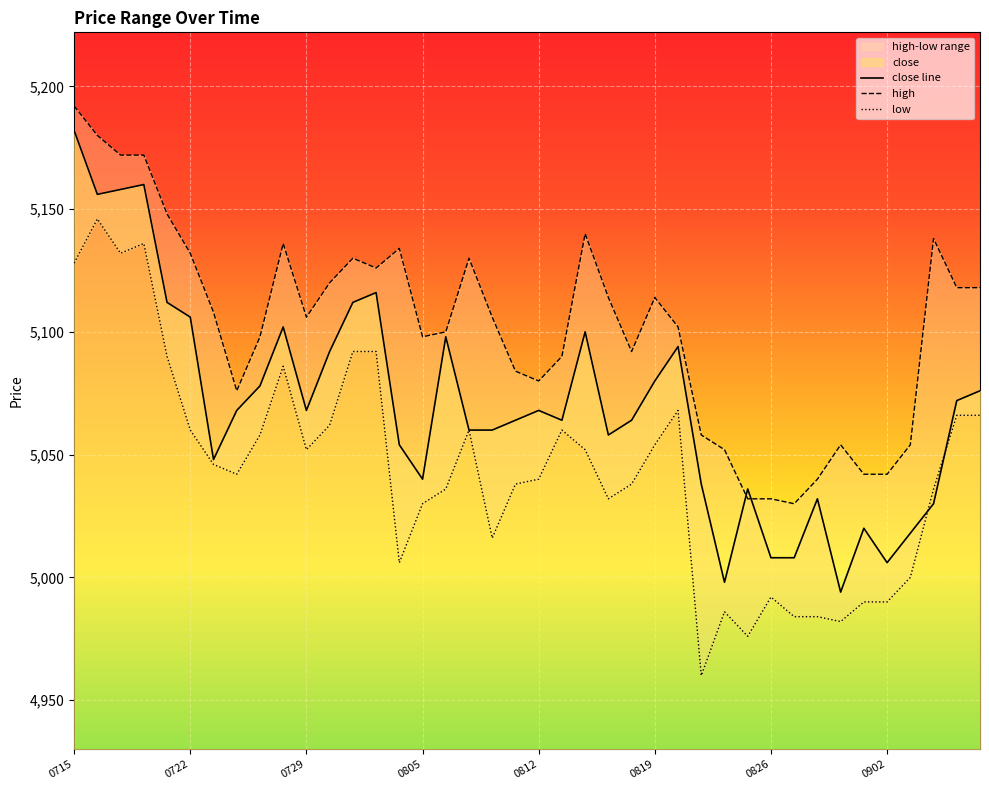

At which label does close line reach its peak?

0715